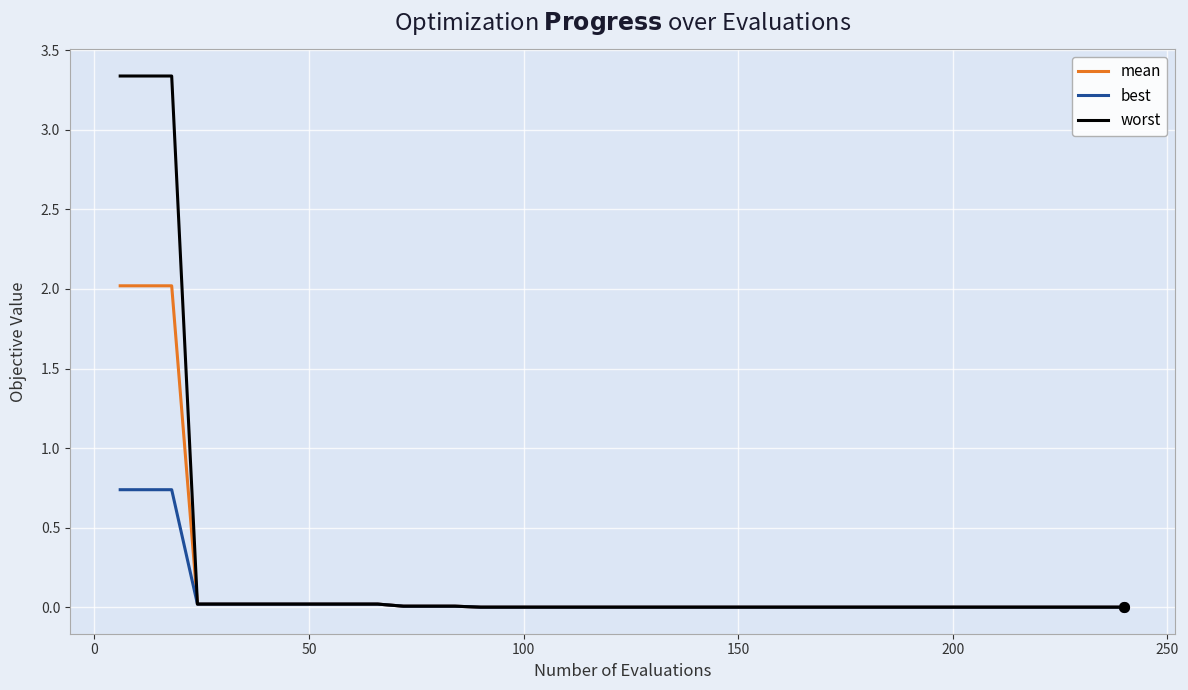

Which series has the largest range (max minus min)?

worst